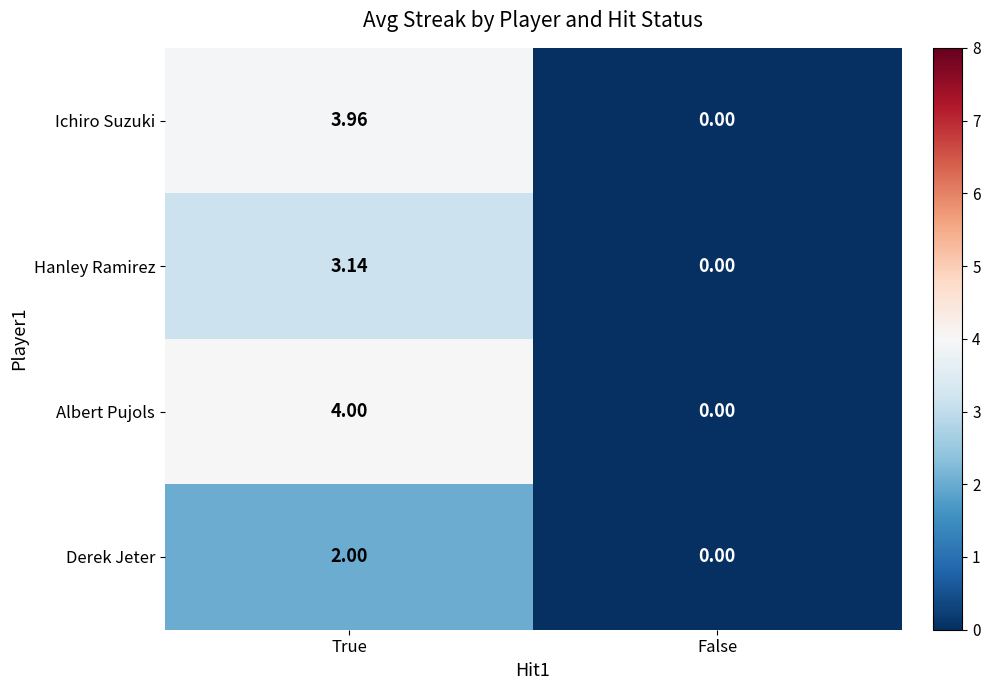

Which series has the largest range (max minus min)?

Albert Pujols